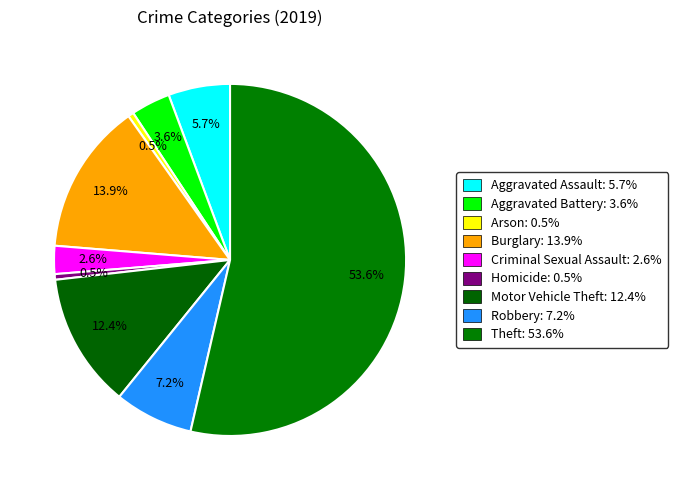

Which category accounts for the majority?

Theft